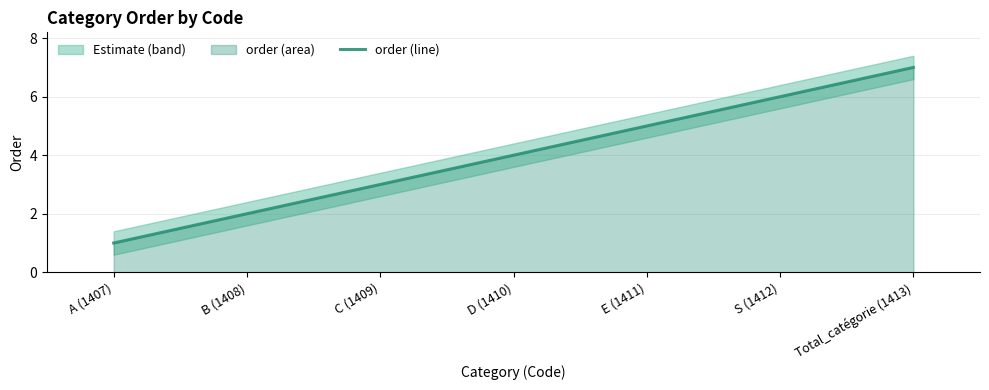

Count the values in the range 2 to 6.

5